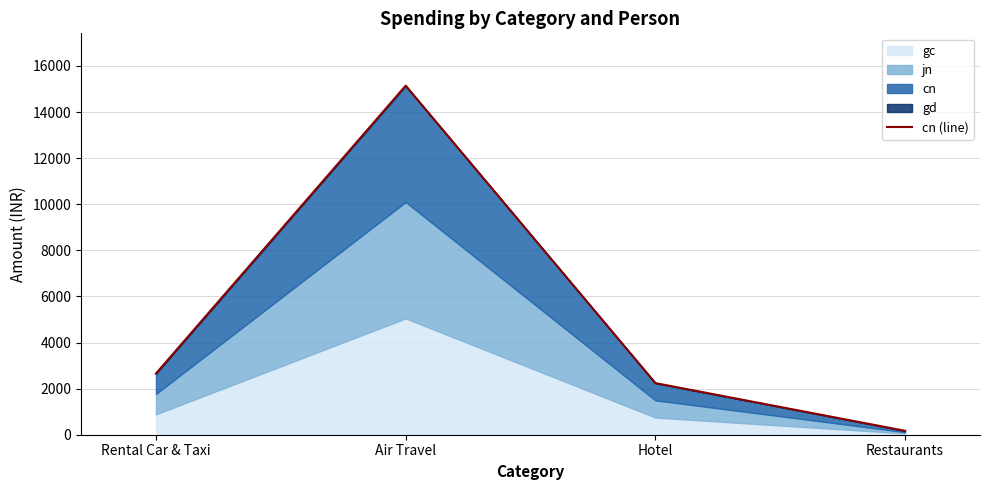

How many lines are shown in the chart?

1